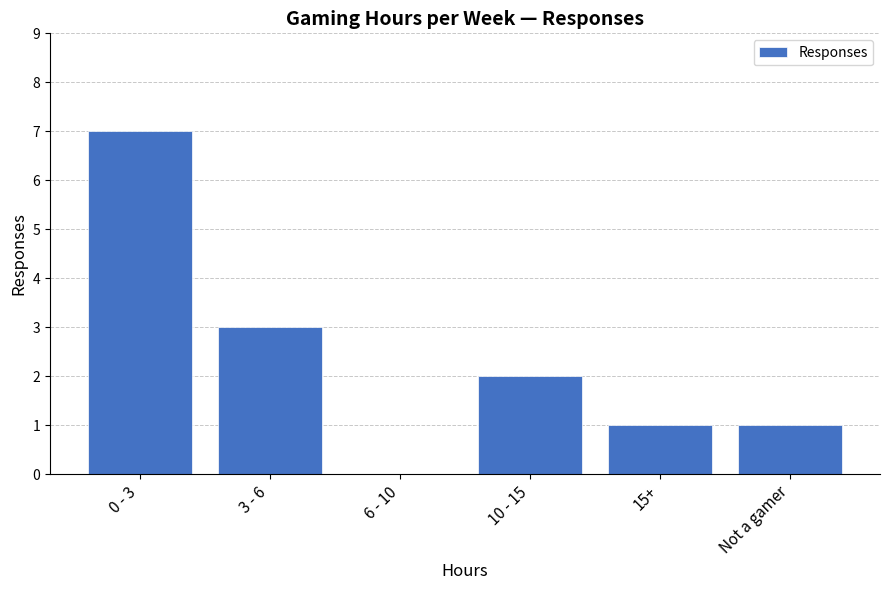

Where does the data first go above 2?

0 - 3